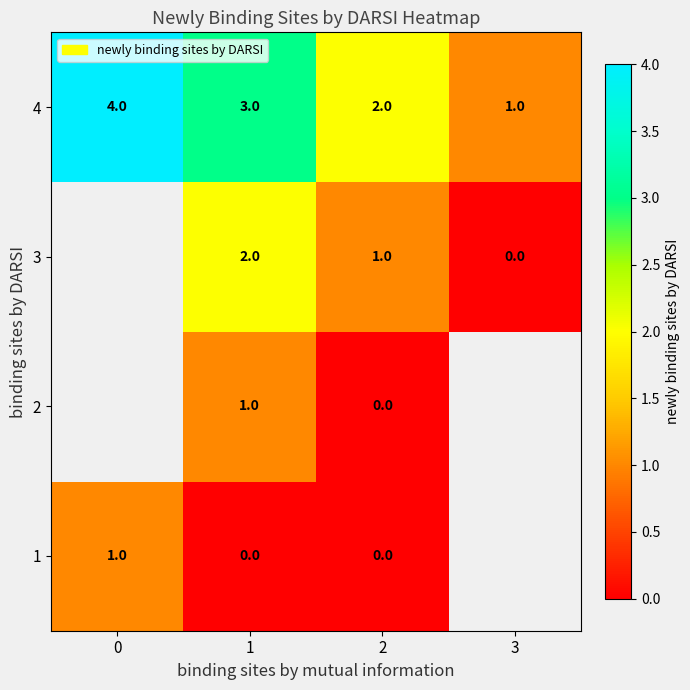

At which category is the sum across all series the highest?

1